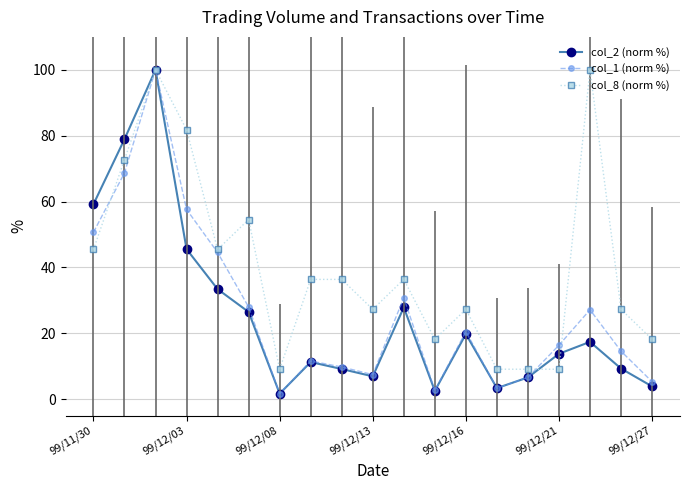

What is the average value of the col_8 (norm %) series?

40.2